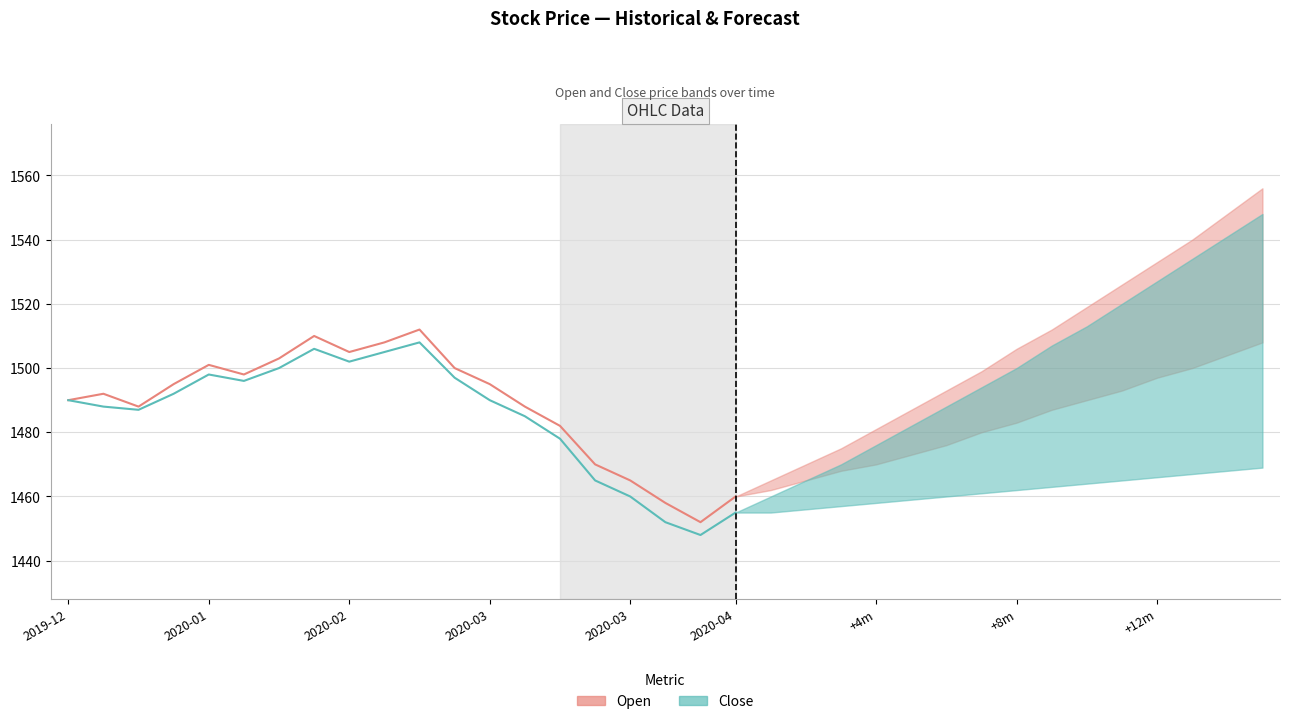

At which label does Open reach its minimum?

18